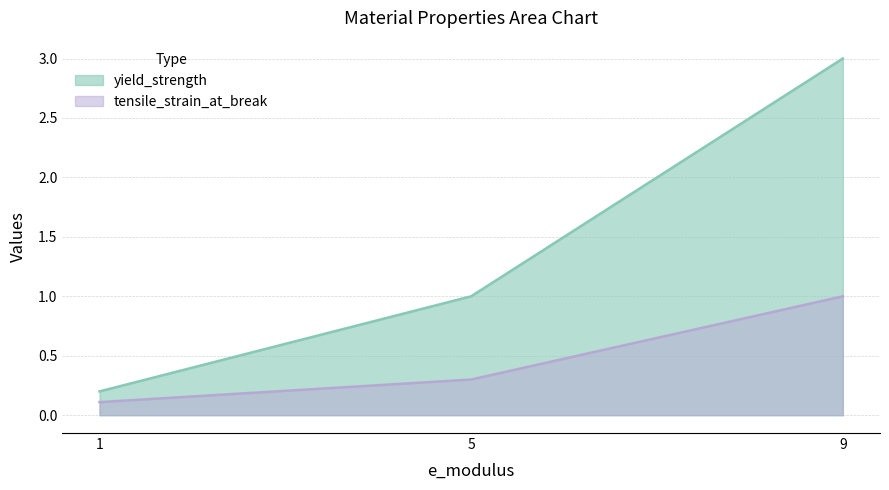

At which category does the chart reach its minimum across all series?

1